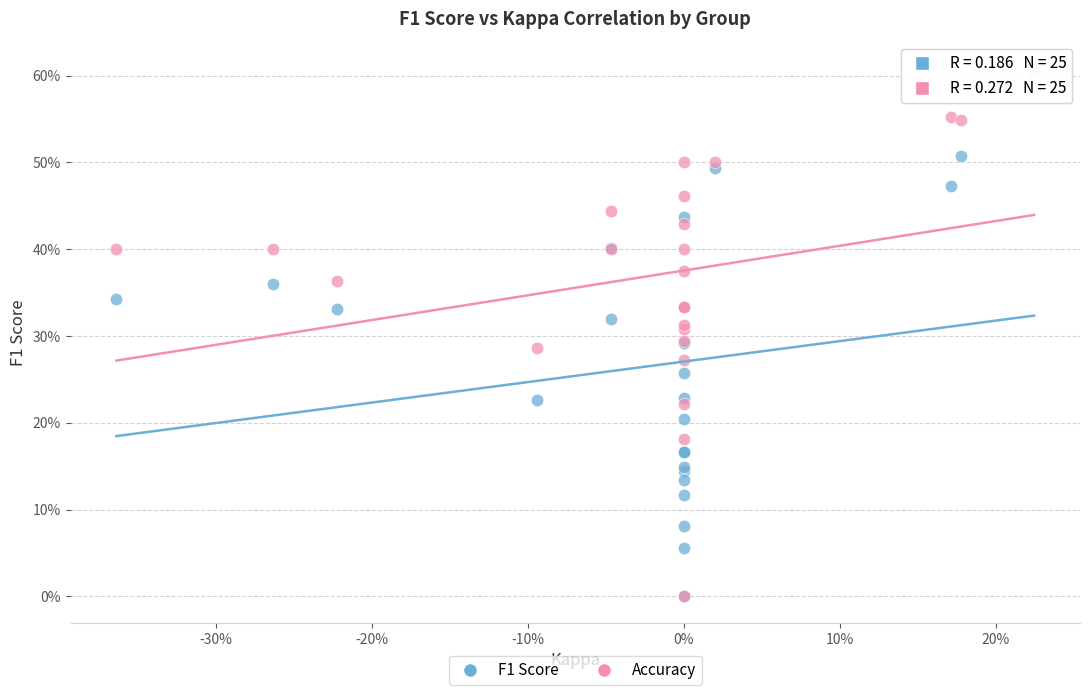

What are all the series names shown in the legend?

F1 Score, Accuracy